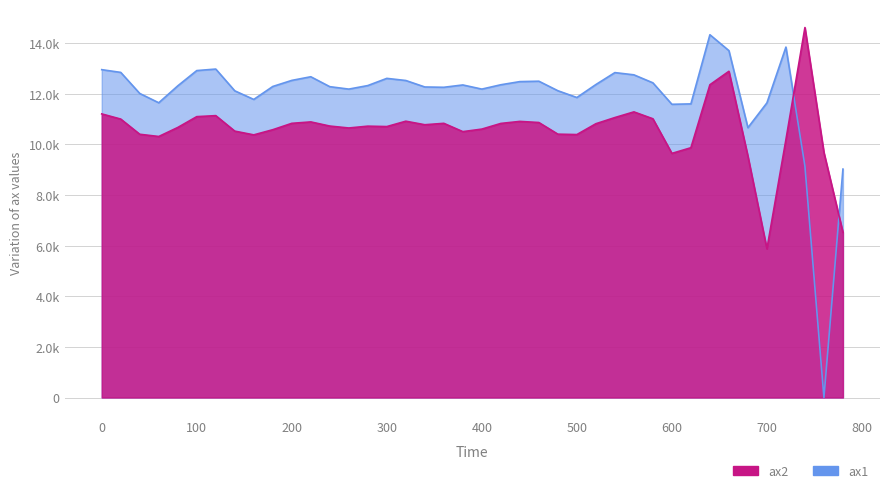

In ax1, how many points are lower than both neighbors (excluding endpoints)?

9